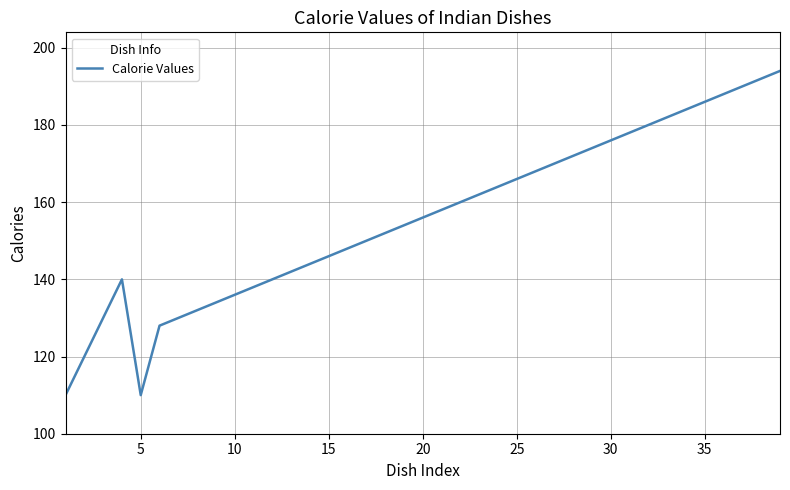

What is the smallest value displayed?

110